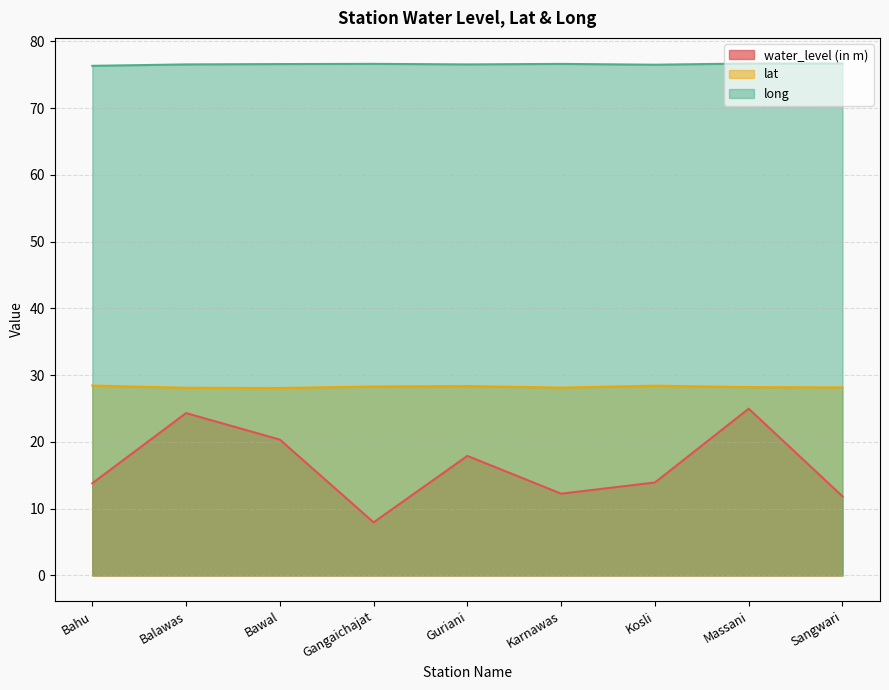

What is the difference between the lat values at Massani and Guriani?

0.2